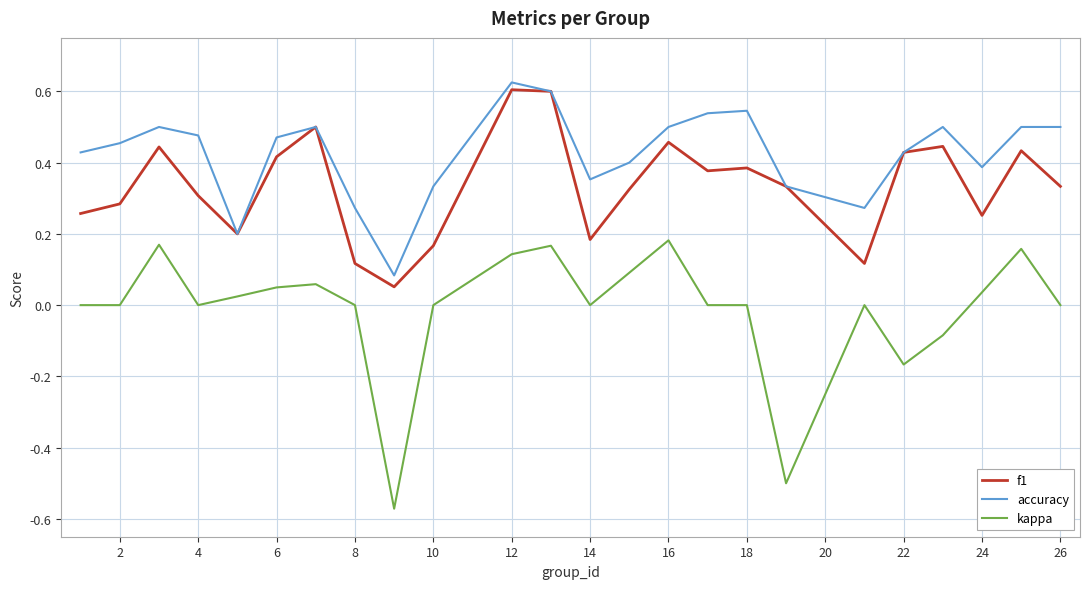

True or false: kappa and f1 intersect in this chart.

False